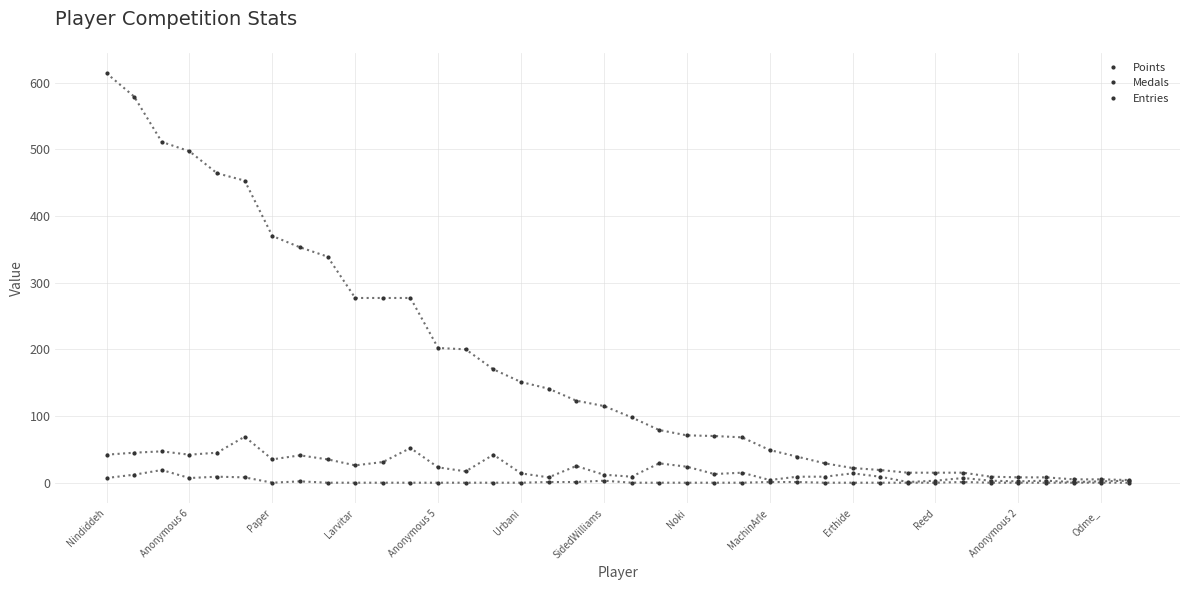

Count the number of data series in this chart.

3